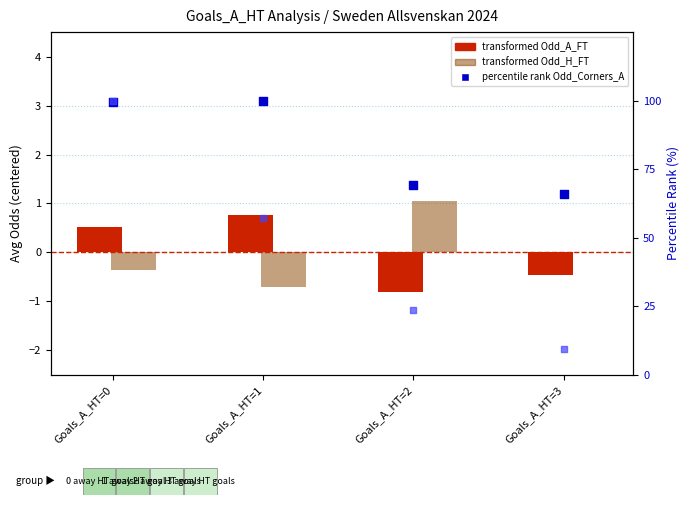

Is the value of transformed Odd_H_FT at Goals_A_HT=3 greater than the value of percentile rank Odd_Corners_A at Goals_A_HT=2?

No